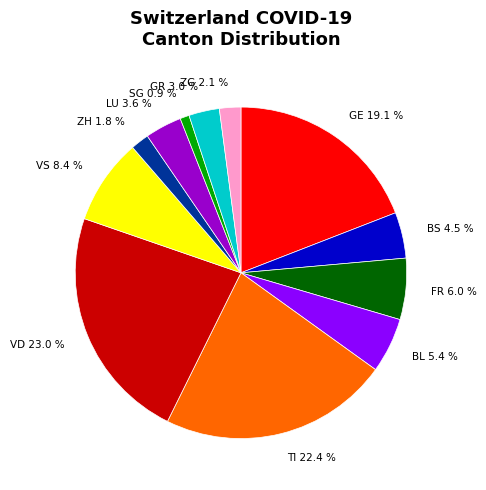

Is there a majority slice in this chart?

No